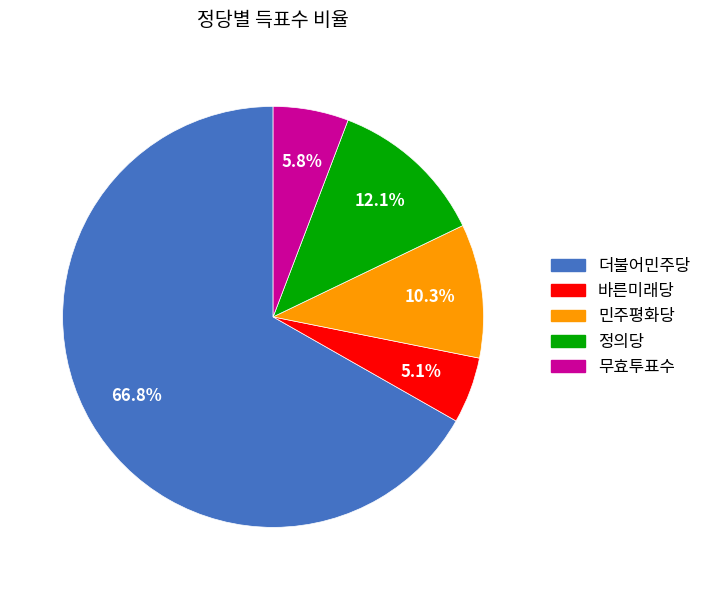

Rank the categories by value from highest to lowest.

더불어민주당, 정의당, 민주평화당, 무효투표수, 바른미래당